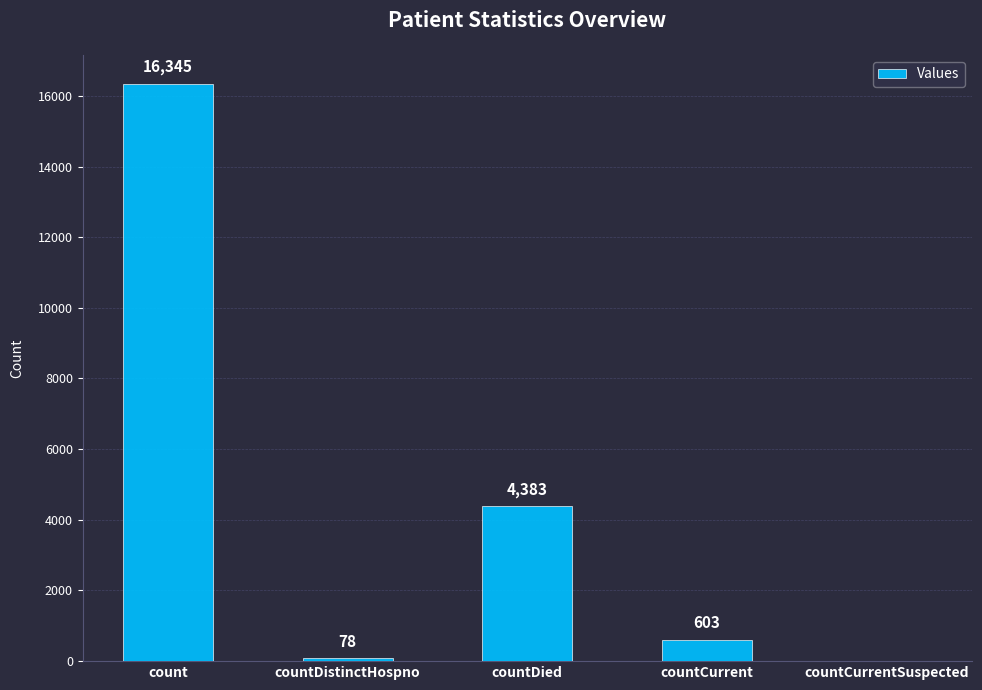

What is the sum of the values at countCurrent and countDistinctHospno?

681